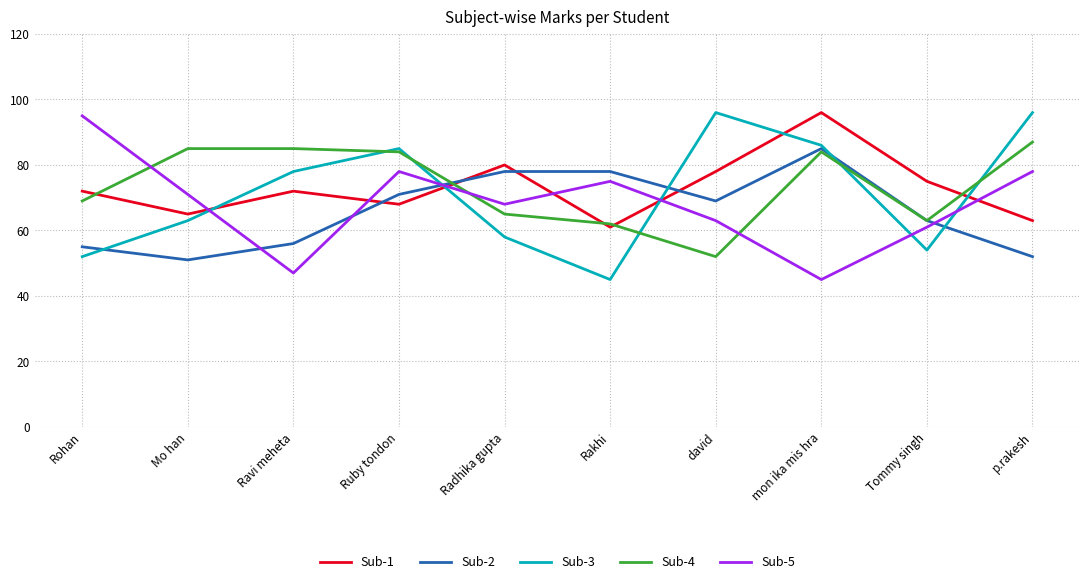

True or false: Sub-5 has a value of 75 at Rakhi.

True